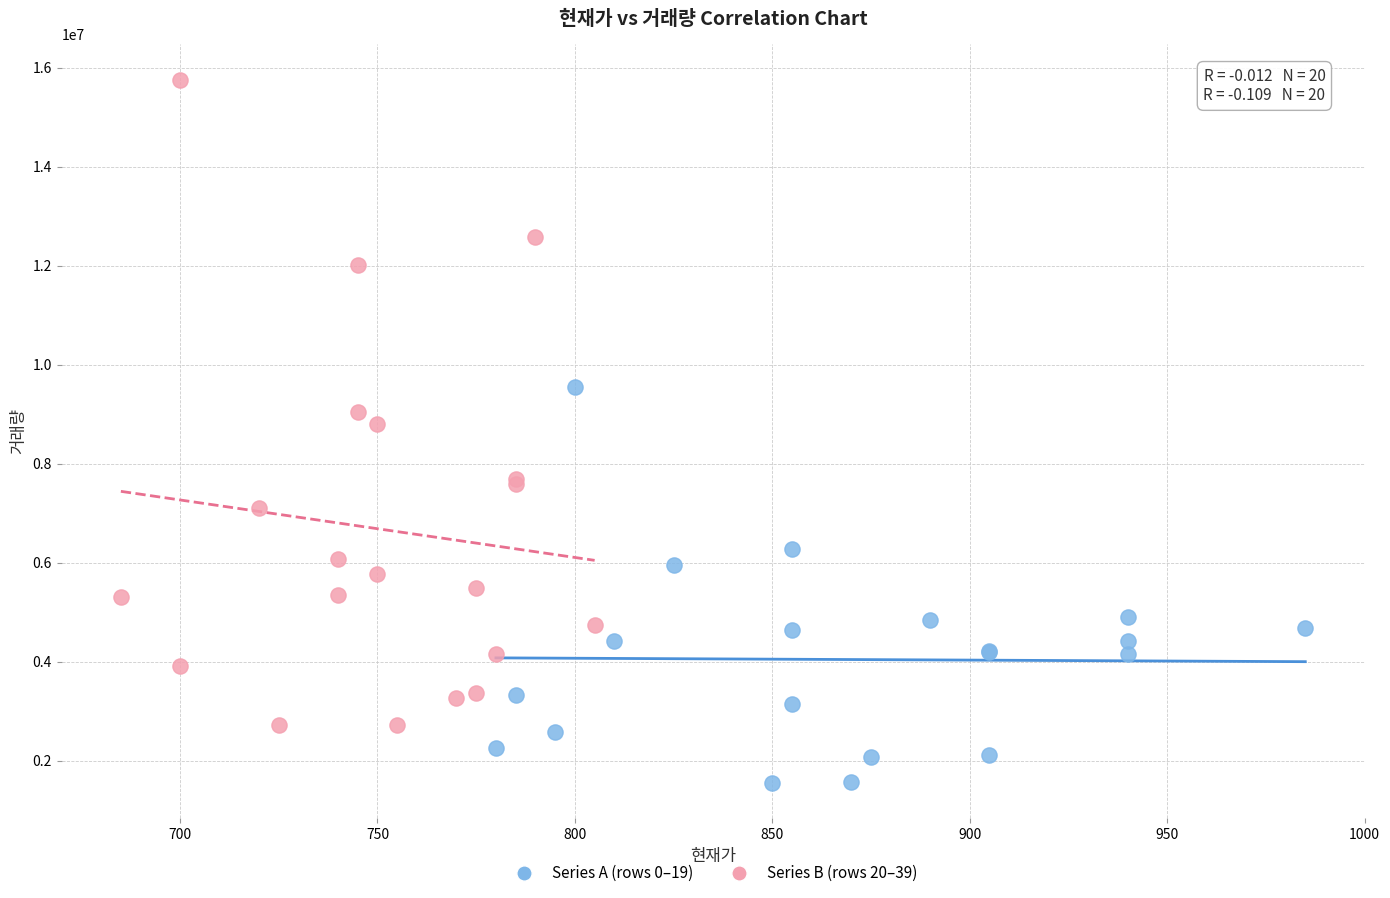

Which series contains the lowest Y value?

Series A (rows 0–19)